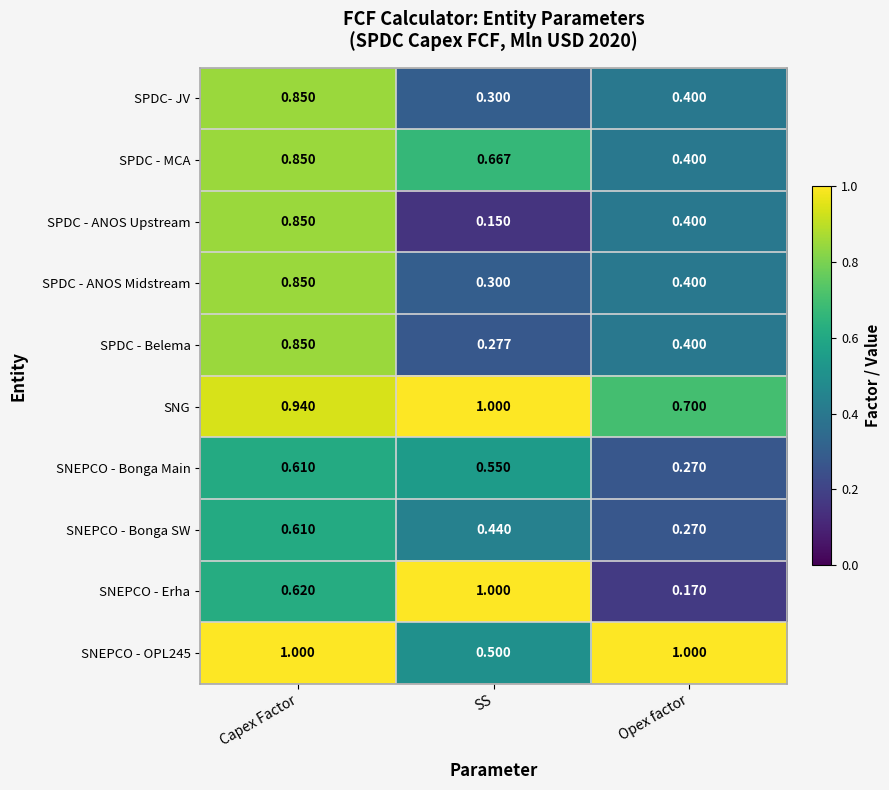

Which category has the lowest value across all series?

SS